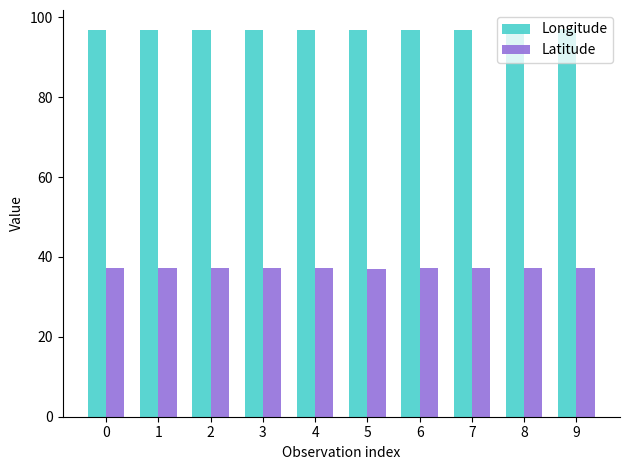

What are all the series names shown in the legend?

Longitude, Latitude